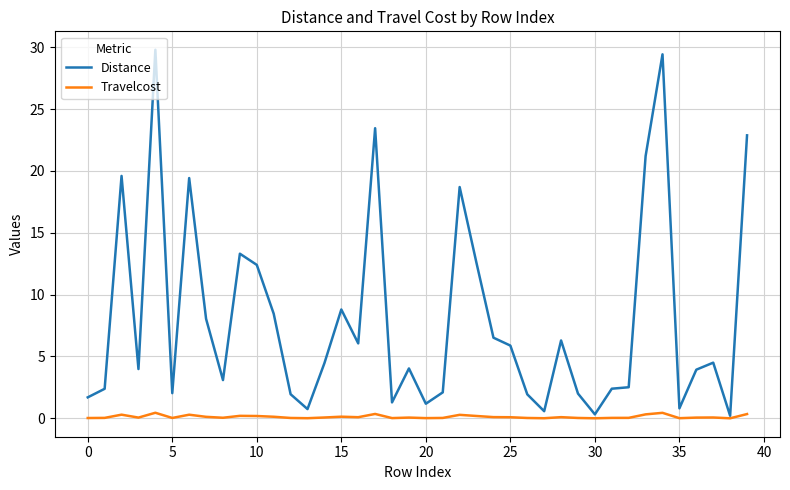

Which series has the largest total across all categories?

Distance